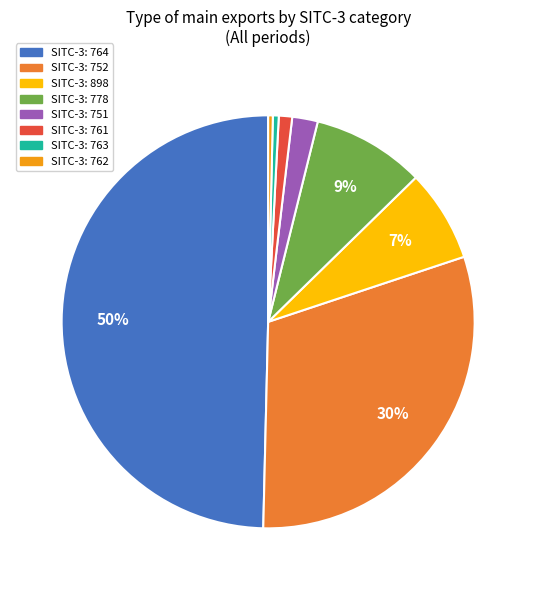

To the nearest percent, what is the average slice percentage?

12%